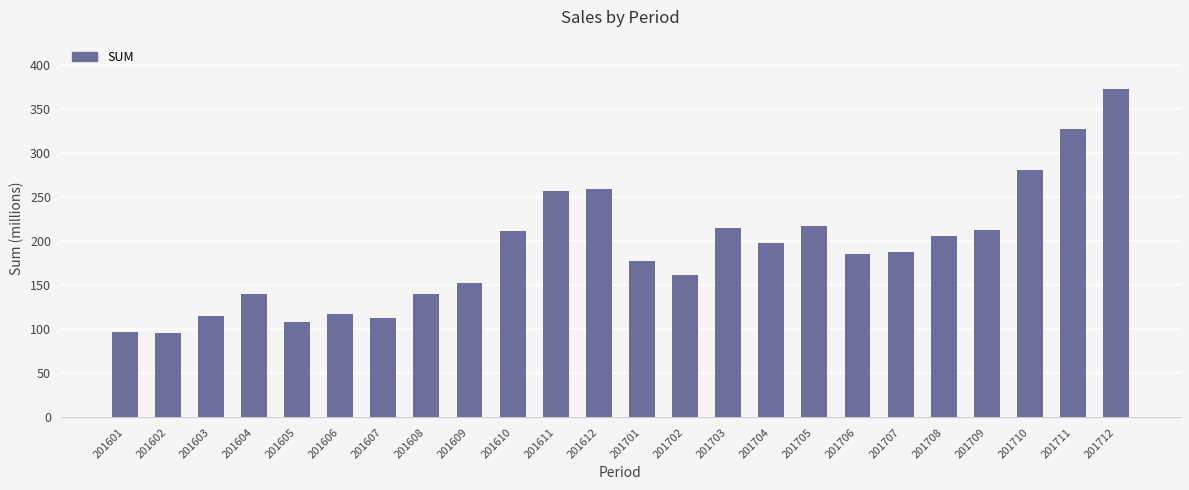

True or false: the data shows 139.3 at 201604.

True